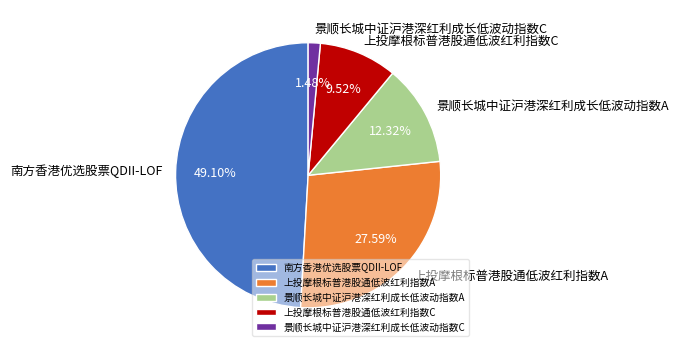

Do 南方香港优选股票QDII-LOF and 上投摩根标普港股通低波红利指数C together represent more than half of the pie?

Yes